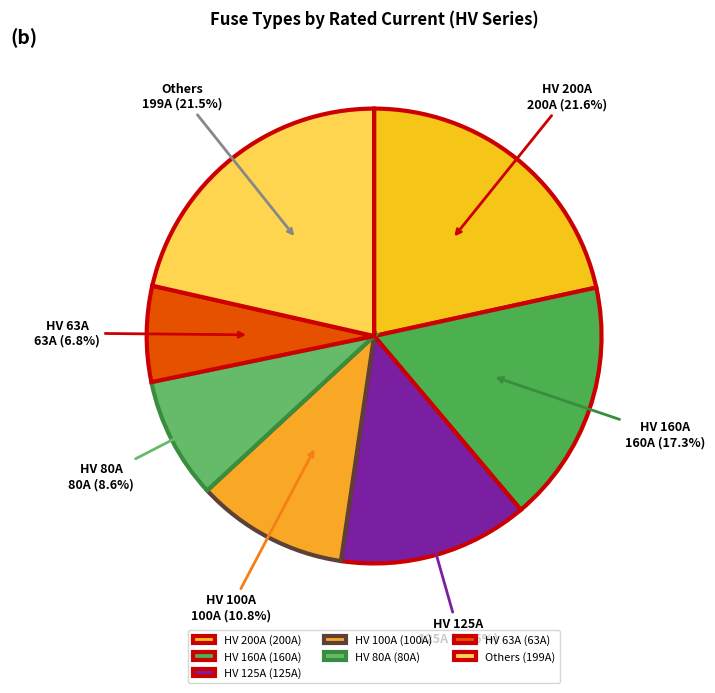

Approximately how many times larger is the value at HV 63A compared to HV 80A?

0.8